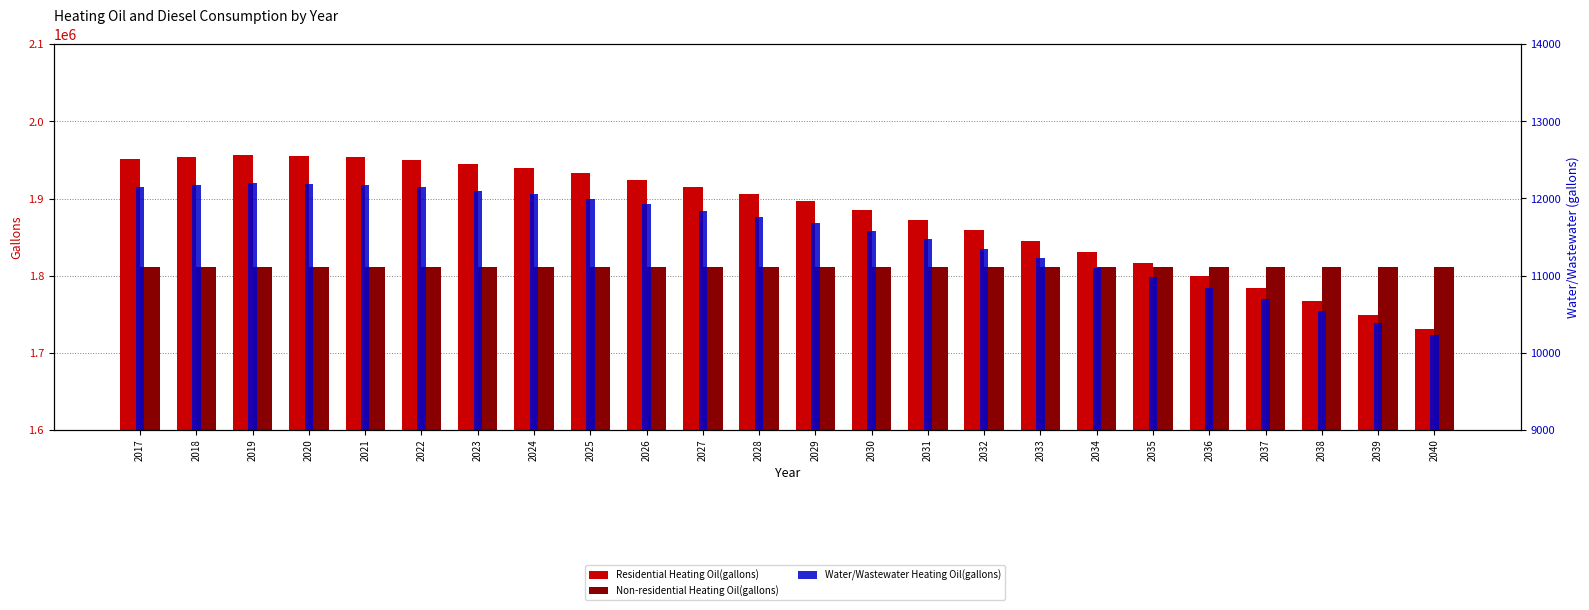

What is the approximate value of Water/Wastewater Heating Oil(gallons) at 2030?

11579.4